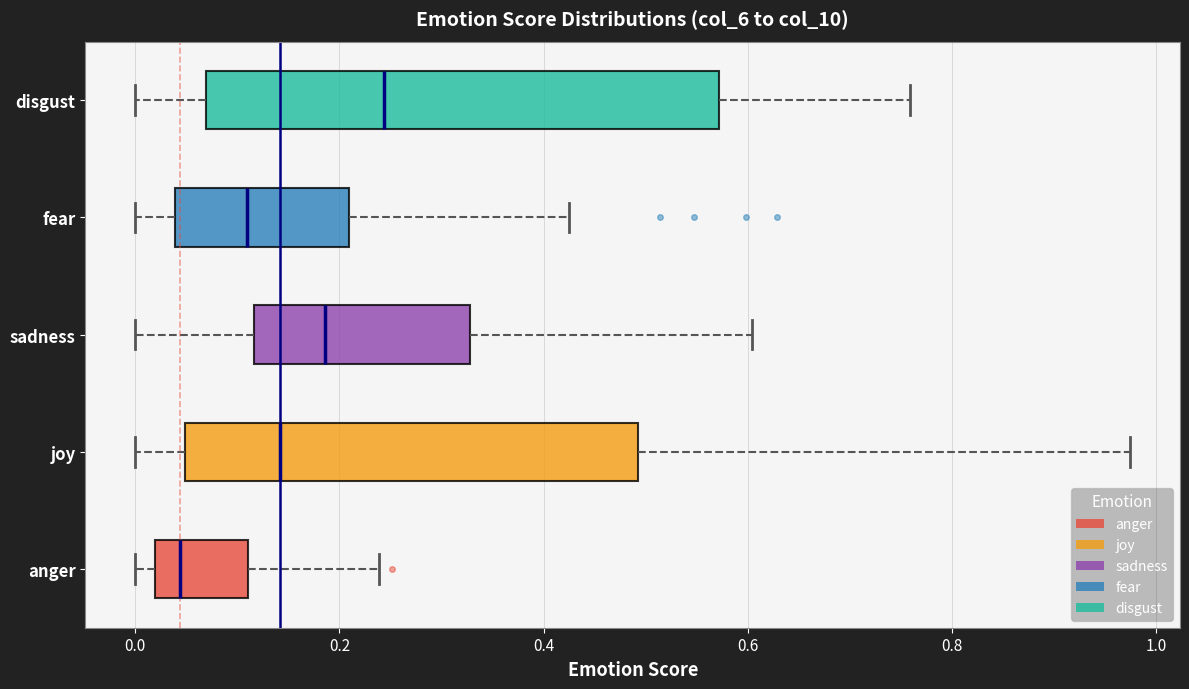

Reading bottom to top, transcribe this box plot: for each box, give where its median line is, the range the box spans, and where its two whiskers end, as read against the x-axis. The values are not printed on the chart, so give them approximately, as read against the axis.

anger: median 0.04, box 0.02 to 0.12, whiskers 0.00 to 0.24
joy: median 0.14, box 0.04 to 0.50, whiskers 0.00 to 0.98
sadness: median 0.18, box 0.12 to 0.32, whiskers 0.00 to 0.60
fear: median 0.10, box 0.04 to 0.20, whiskers 0.00 to 0.42
disgust: median 0.24, box 0.06 to 0.58, whiskers 0.00 to 0.76